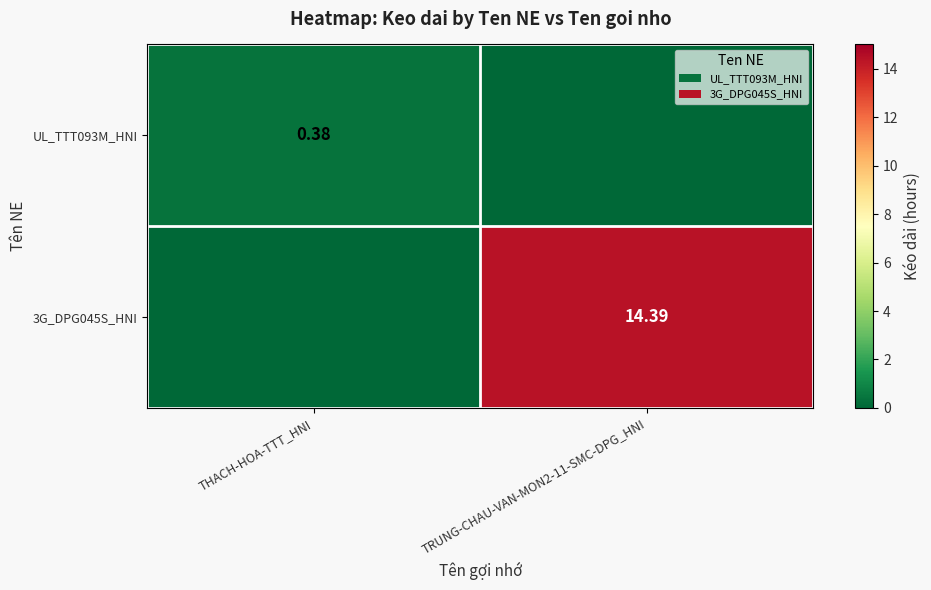

What is the sum of the UL_TTT093M_HNI values at TRUNG-CHAU-VAN-MON2-11-SMC-DPG_HNI and THACH-HOA-TTT_HNI?

0.4